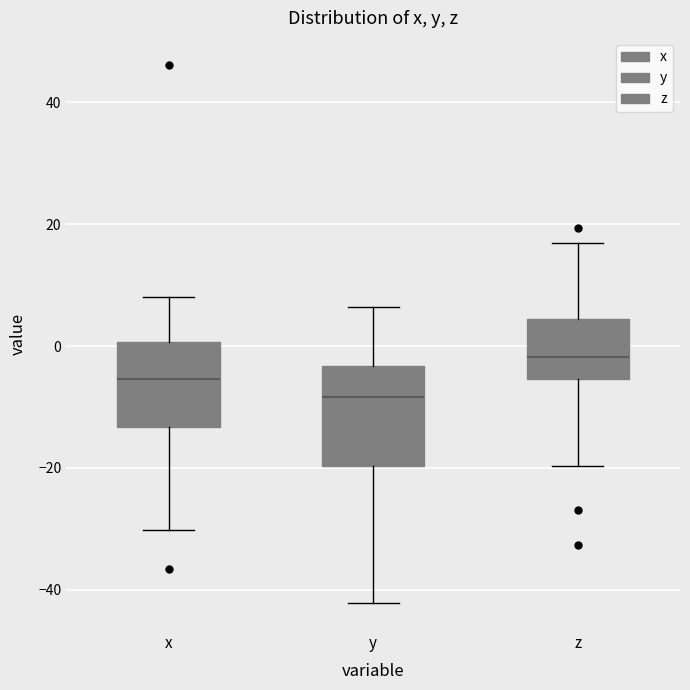

Which box has the highest median line?

z